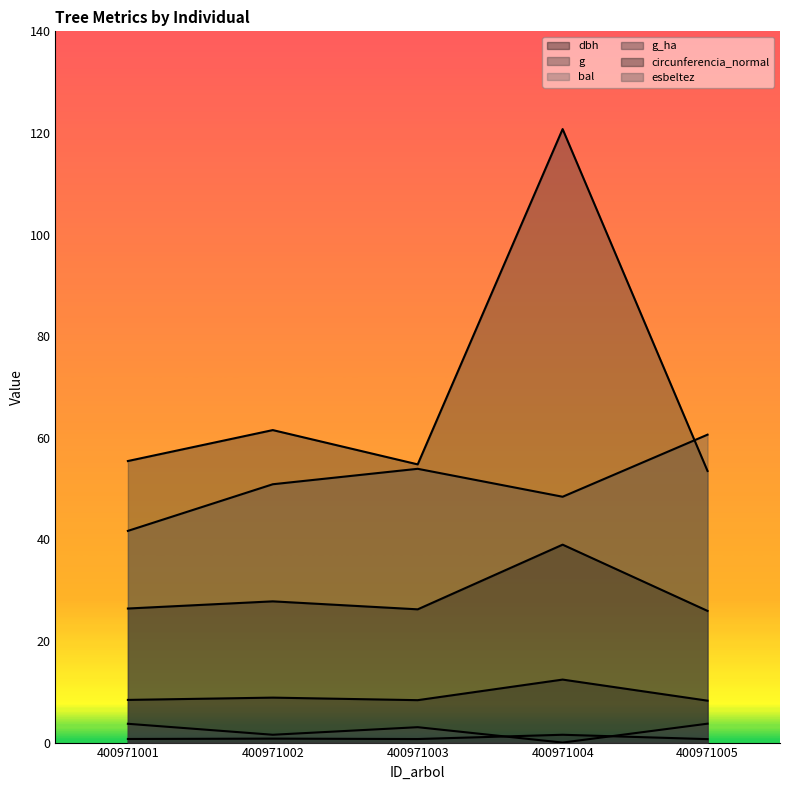

True or false: bal and g_ha intersect in this chart.

True